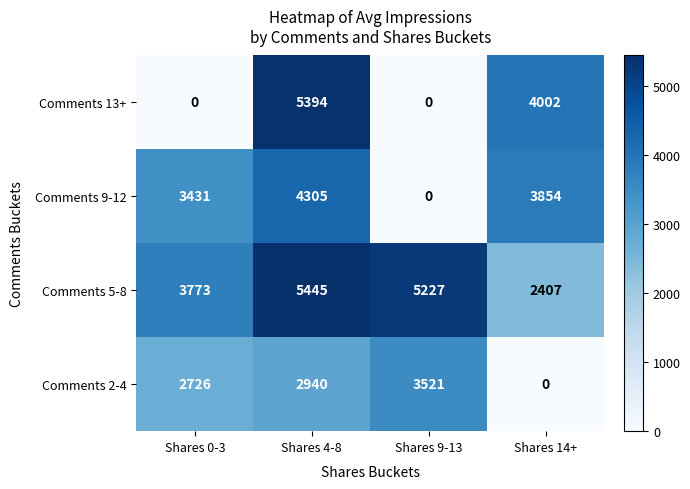

What is the difference between the maximum and minimum values in the Comments 13+ series?

5394